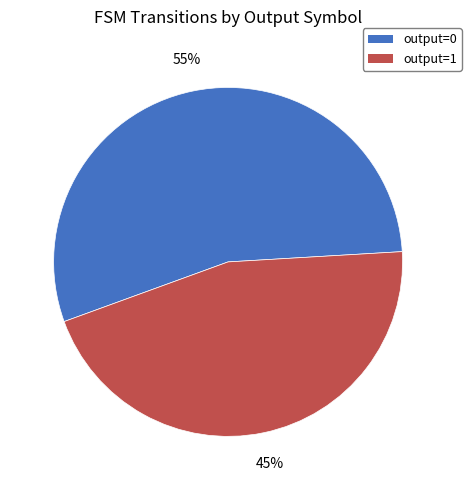

To the nearest percent, what portion does output=1 represent?

45%